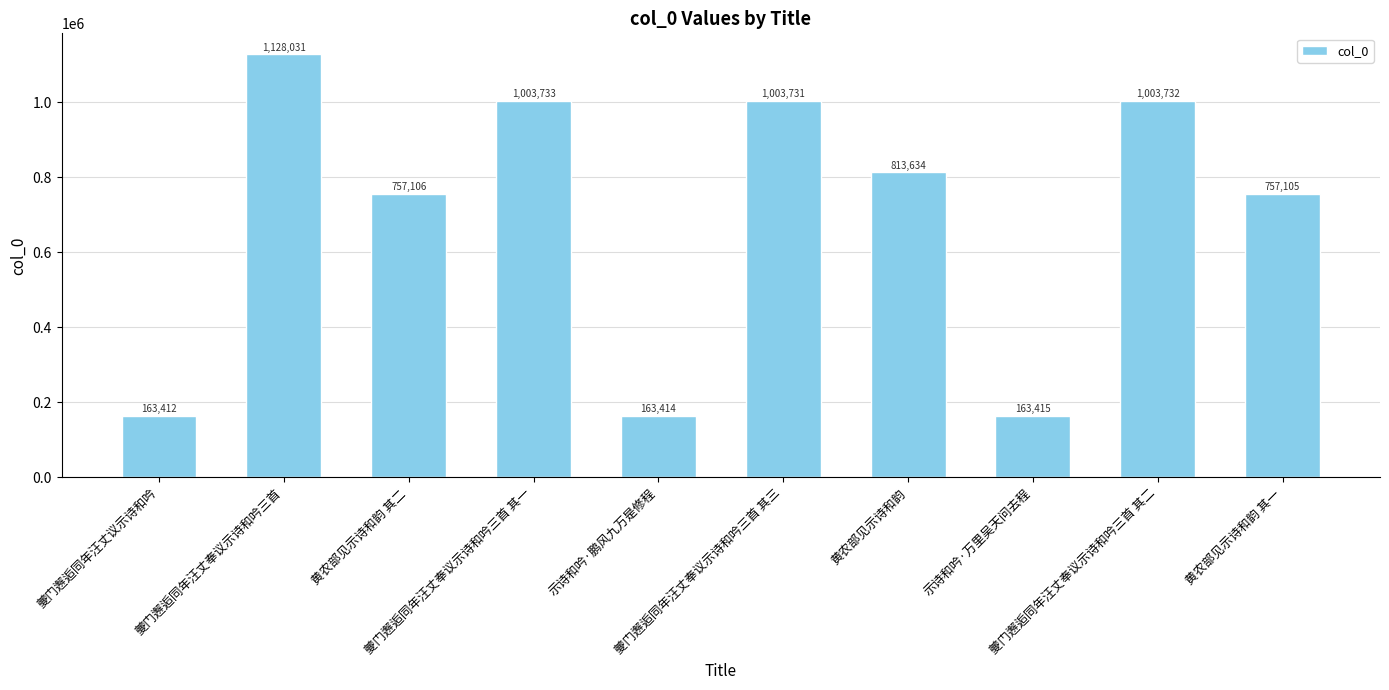

What value does the data have at 黄农部见示诗和韵, to the nearest 100?

813600